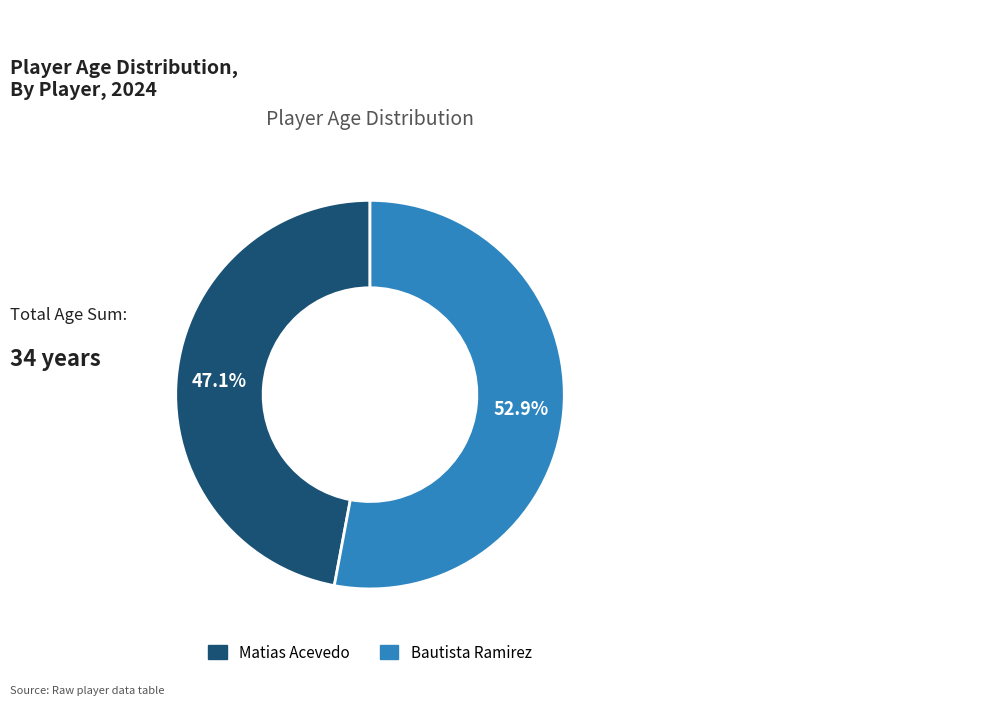

Which slice is the largest?

Bautista Ramirez